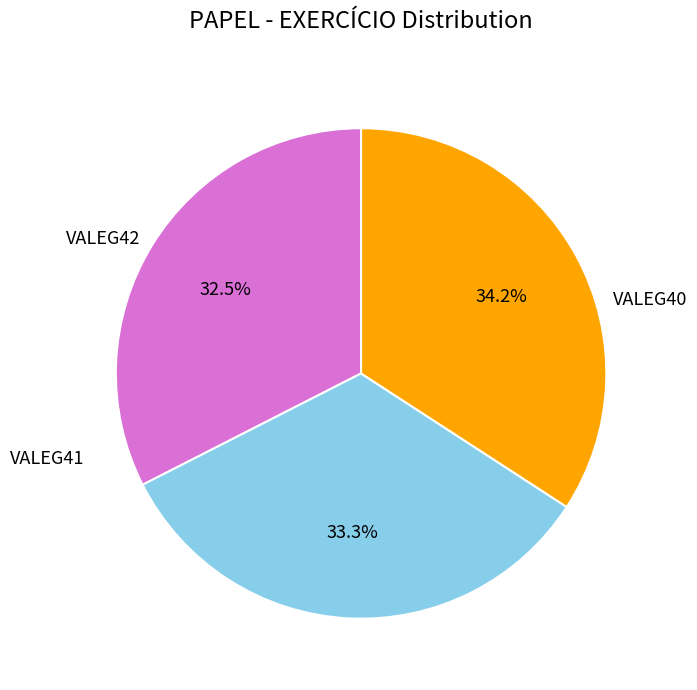

Is there any slice that represents more than half of the pie?

No